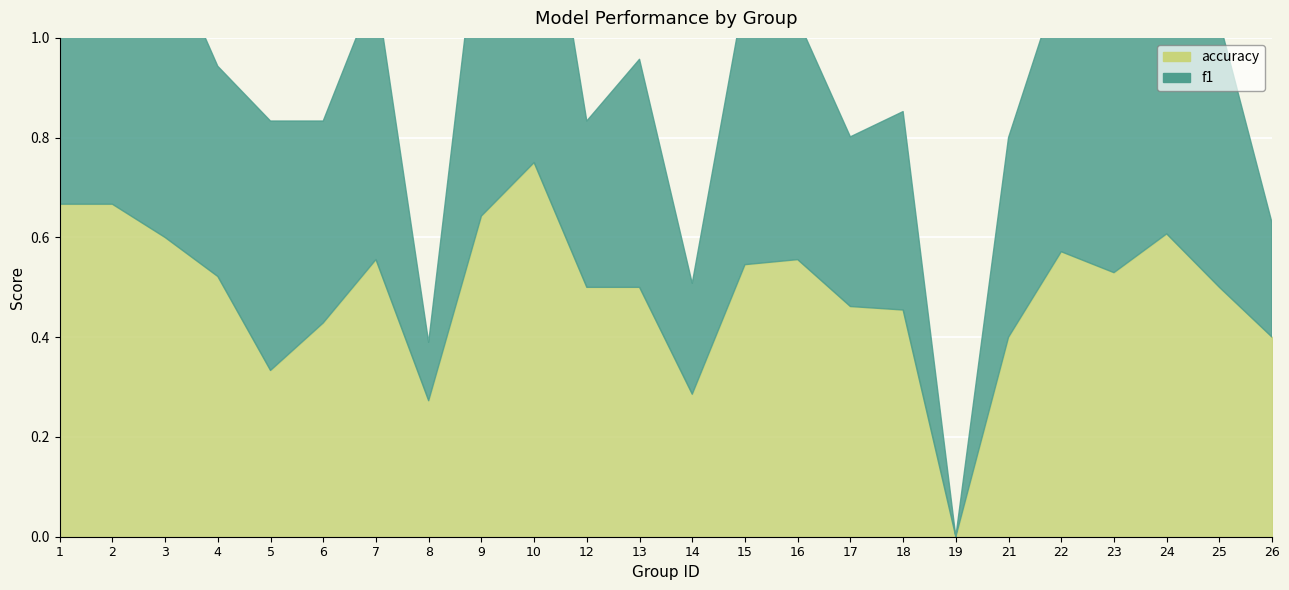

Reading left to right, list all the values displayed in this chart.

f1: 1=0.7	2=0.7	3=0.6	4=0.4	5=0.5	6=0.4	7=0.5	8=0.1	9=0.6	10=0.7	12=0.3	13=0.5	14=0.2	15=0.5	16=0.5	17=0.3	18=0.4	19=0.0	21=0.4	22=0.6	23=0.5	24=0.5	25=0.5	26=0.2
accuracy: 1=0.7	2=0.7	3=0.6	4=0.5	5=0.3	6=0.4	7=0.6	8=0.3	9=0.6	10=0.8	12=0.5	13=0.5	14=0.3	15=0.5	16=0.6	17=0.5	18=0.5	19=0.0	21=0.4	22=0.6	23=0.5	24=0.6	25=0.5	26=0.4